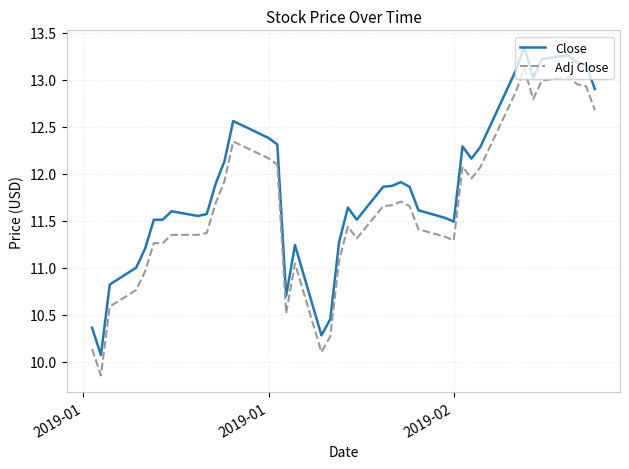

True or false: Adj Close and Close intersect in this chart.

False